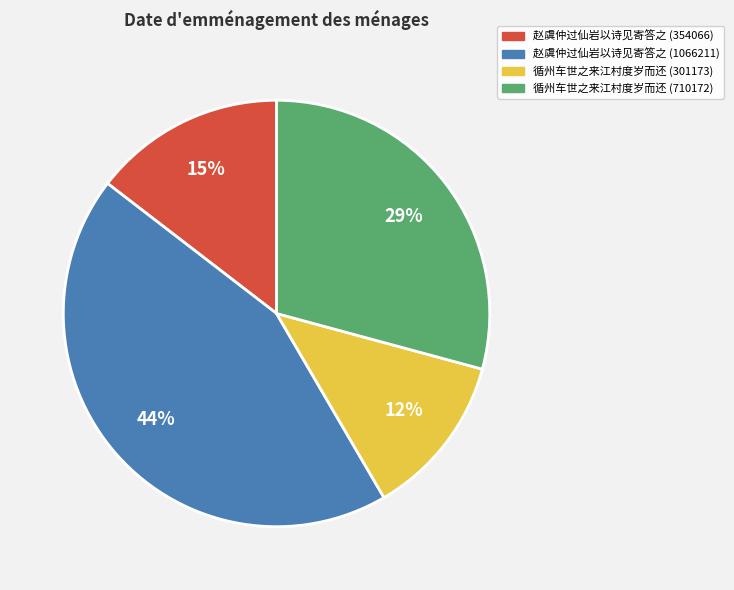

Is there a majority slice in this chart?

No